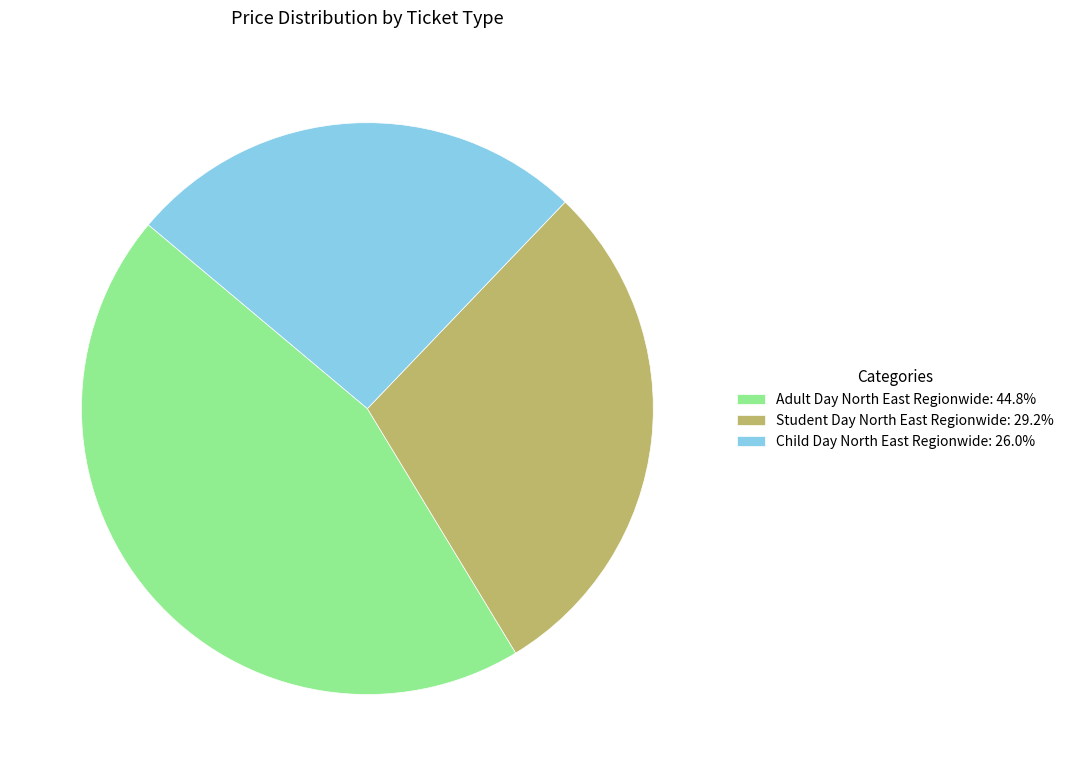

True or false: Child Day North East Regionwide accounts for 26% of the total.

True